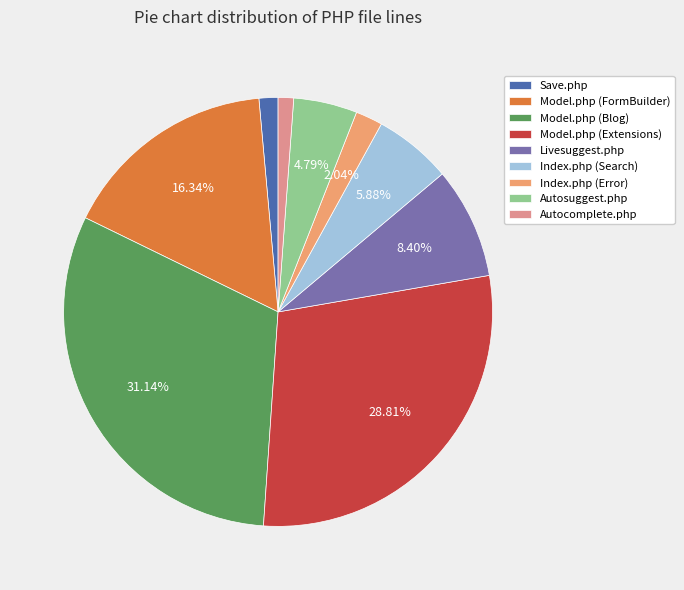

Is there any slice that represents more than half of the pie?

No